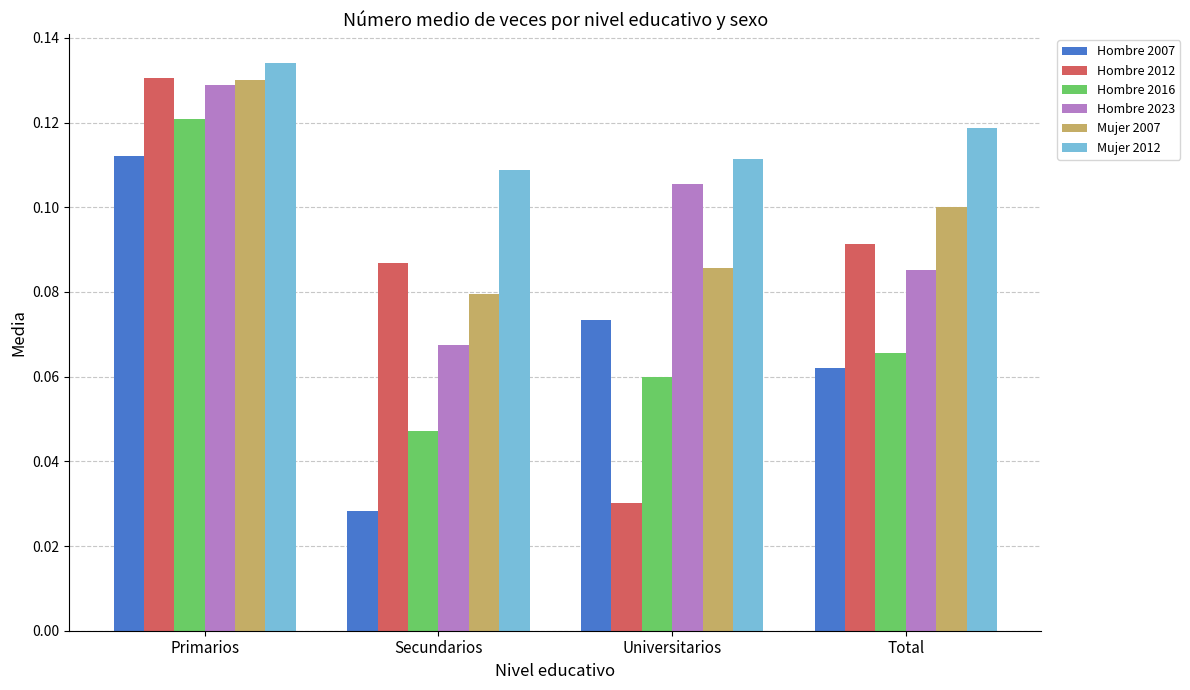

Where is Hombre 2007 nearest to the value 0?

Secundarios